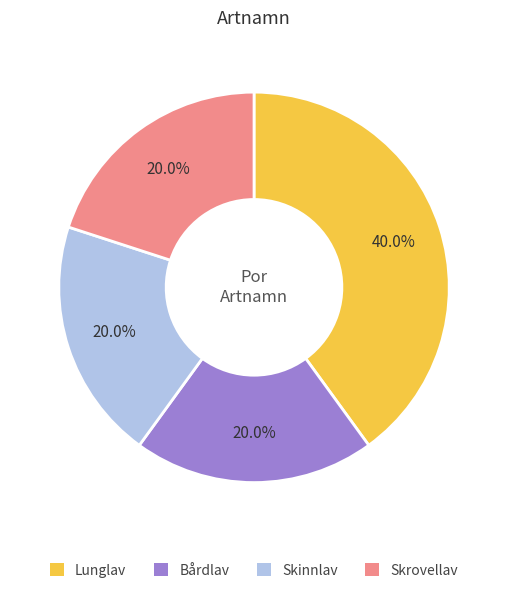

What is the ratio of the value at Skinnlav to the value at Lunglav?

0.5